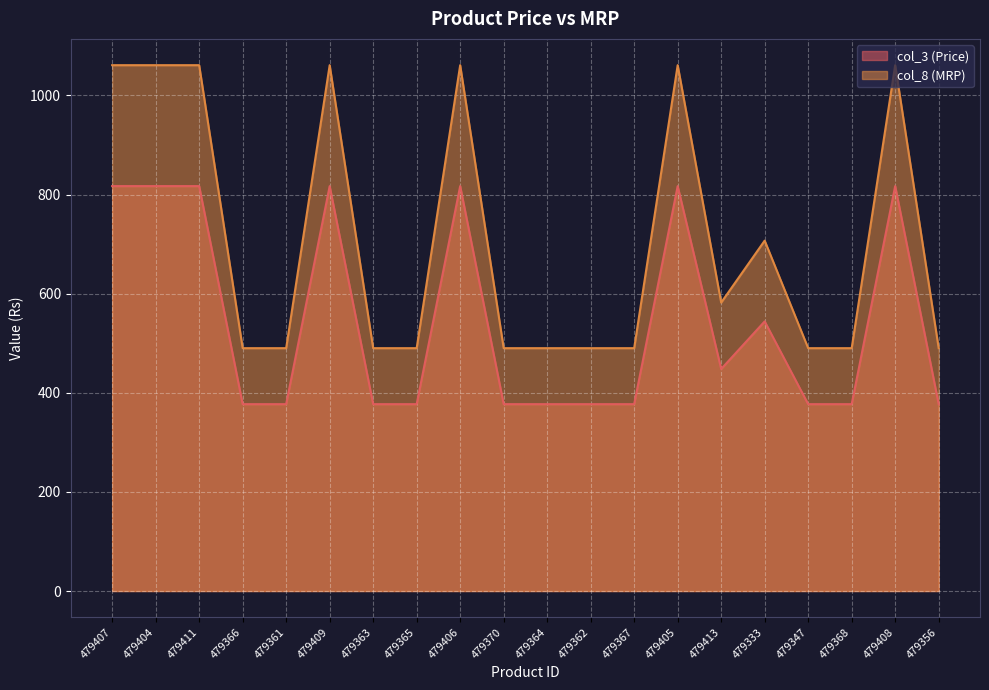

Which series has the widest spread of values?

col_8 (MRP)